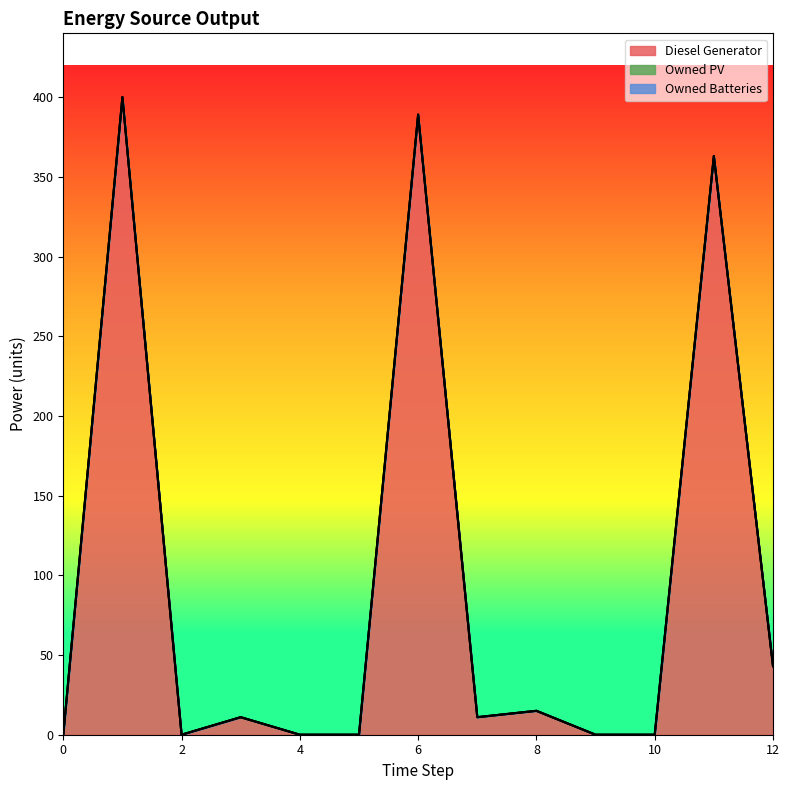

True or false: Diesel Generator has a value of -261 at 4.

False